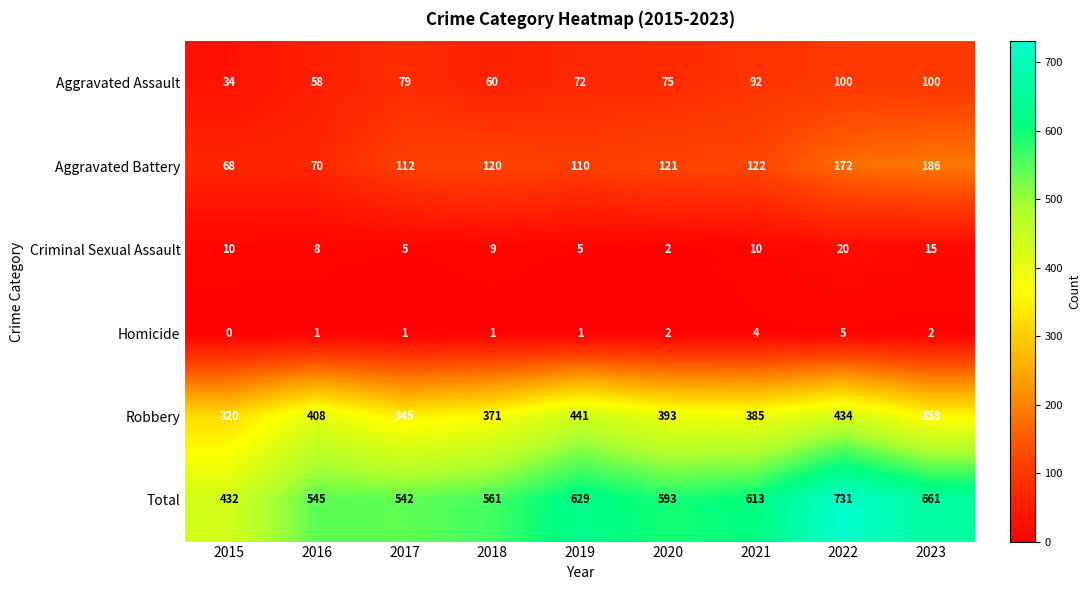

The Homicide series shows 8 at 2022. True or false?

False